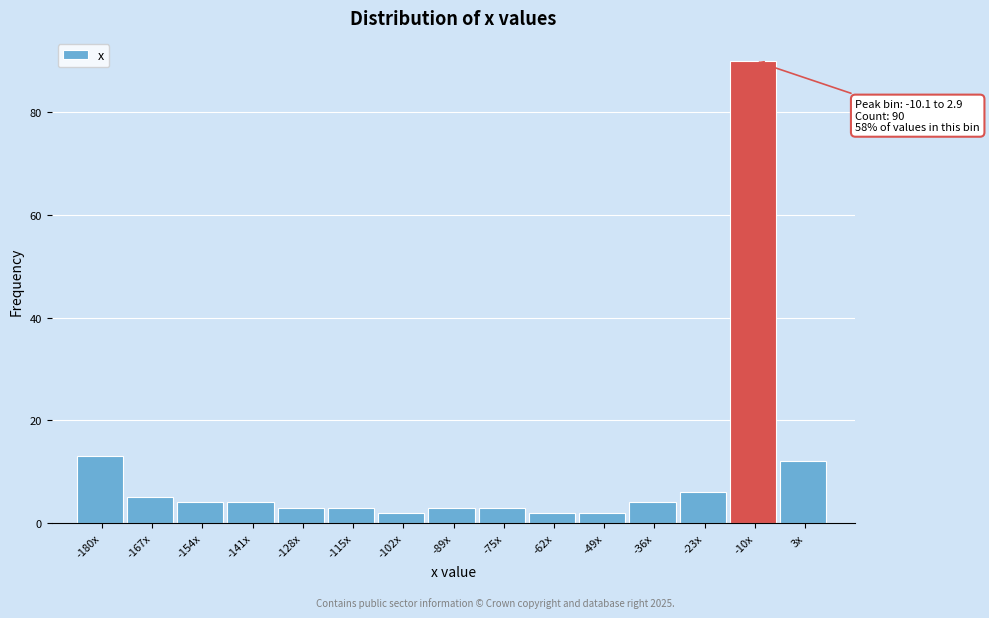

Reading left to right, extract all data points from this chart.

13	5	4	4	3	3	2	3	3	2	2	4	6	90	12